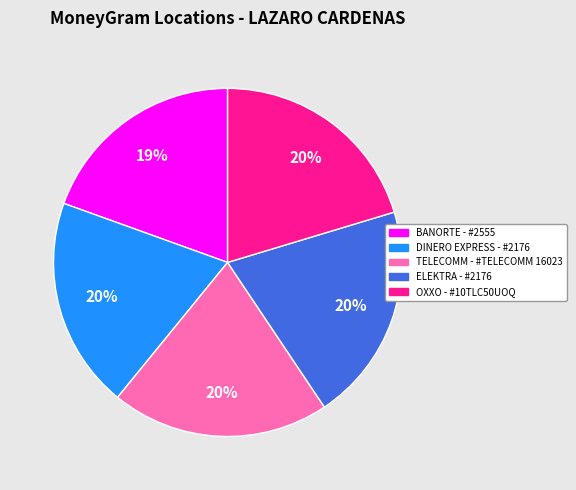

Approximately how many times larger is the value at DINERO EXPRESS - #2176 compared to ELEKTRA - #2176?

1.0